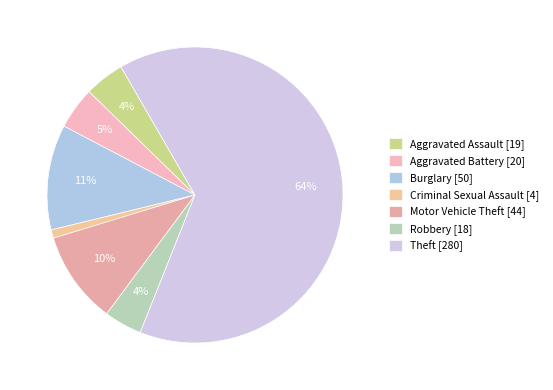

How many segments does this pie chart have?

7